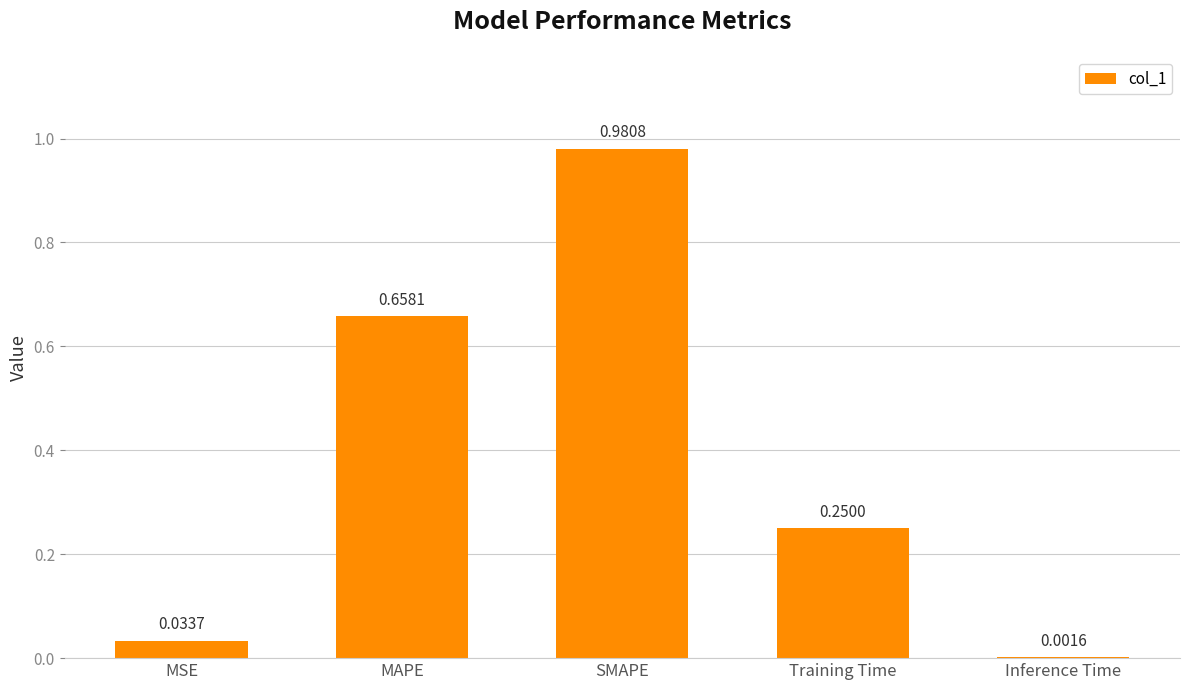

At which label is the value closest to 0?

Inference Time